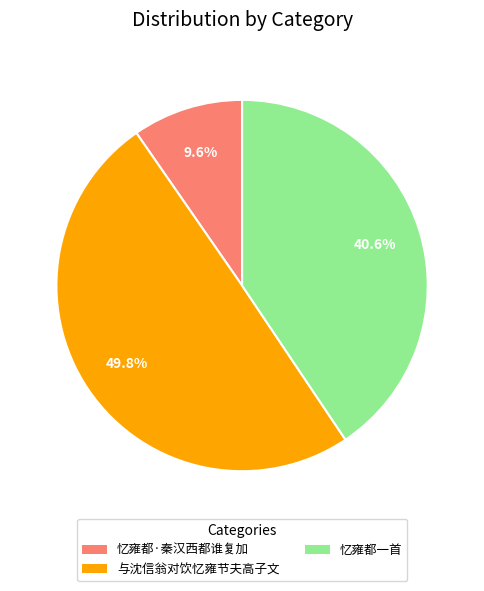

Which has a higher value, 忆雍都·秦汉西都谁复加 or 与沈信翁对饮忆雍节夫高子文?

与沈信翁对饮忆雍节夫高子文